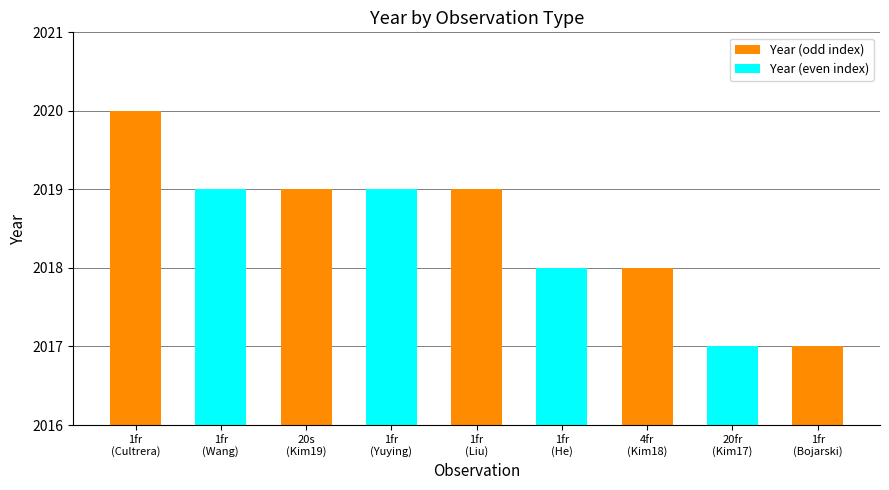

Approximately how many times larger is the value at 1 frame (Wang) compared to 1 frame (Bojarski)?

1.0